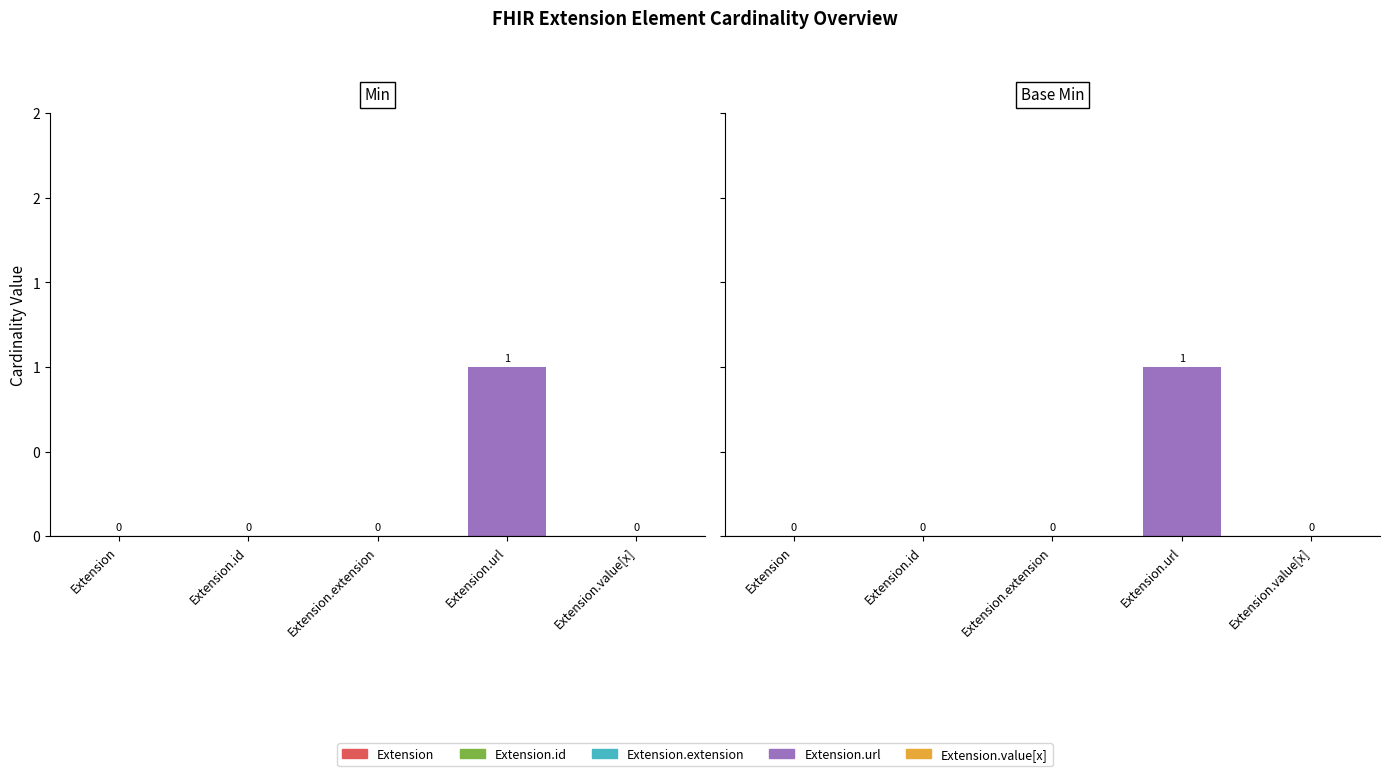

Which series has the largest total across all categories?

Min